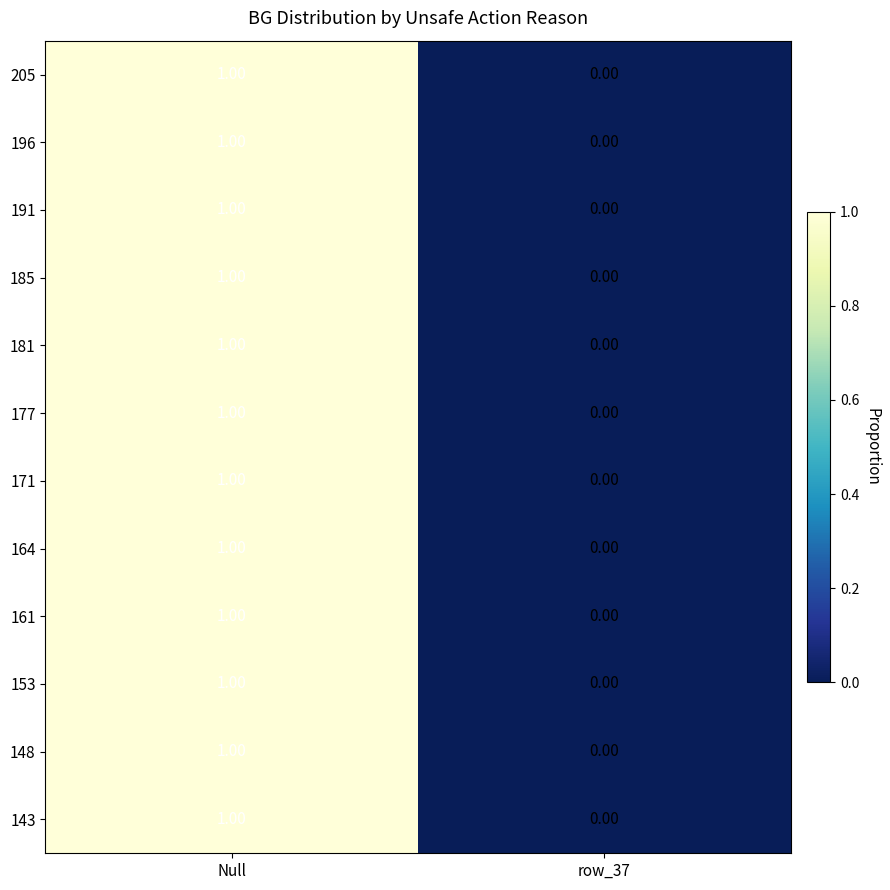

List the labels in order of 205 value, smallest first.

row_37, Null